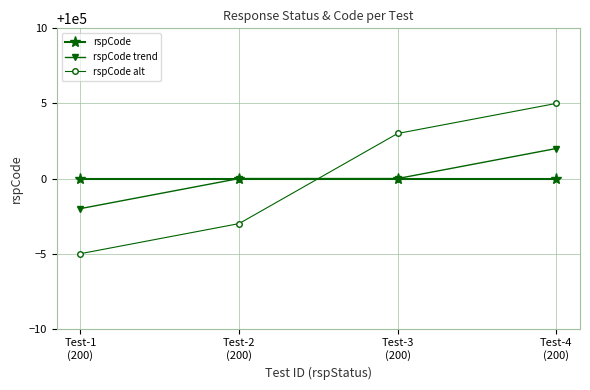

Which category has the lowest value across all series?

Test-1
(200)